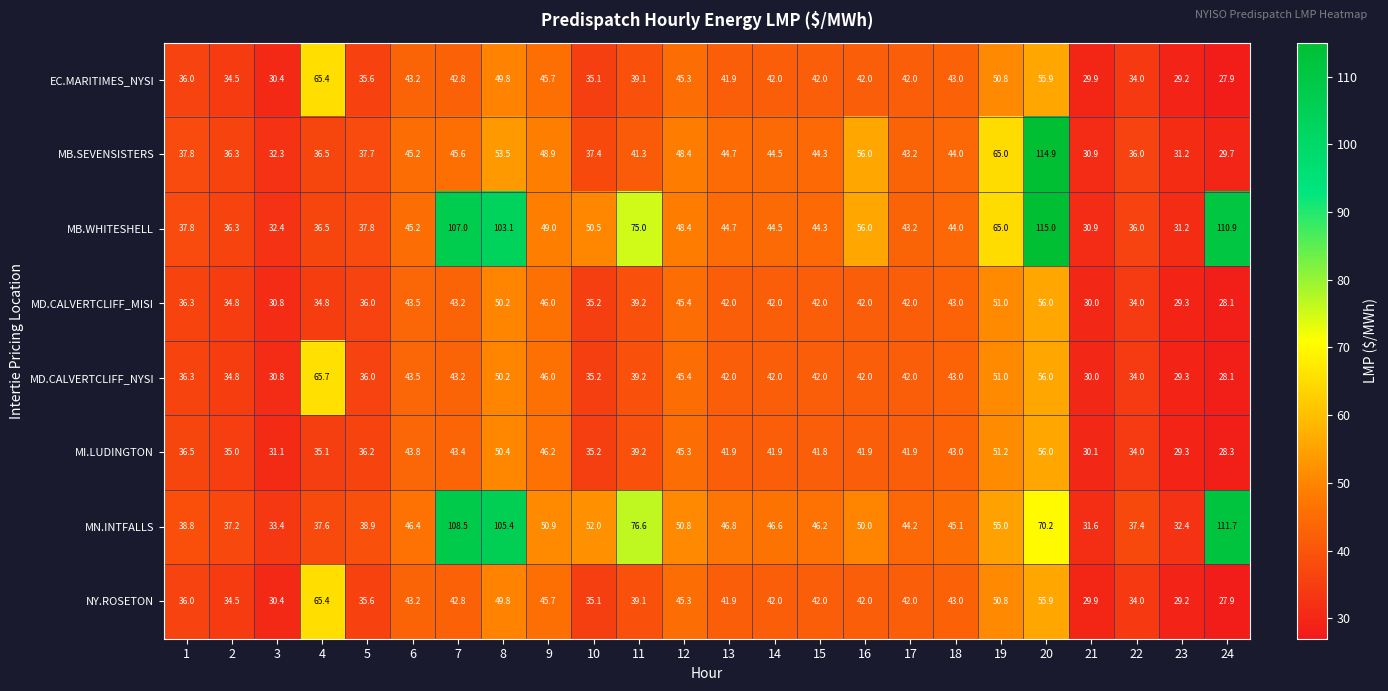

At how many categories does at least one series exceed 63?

7